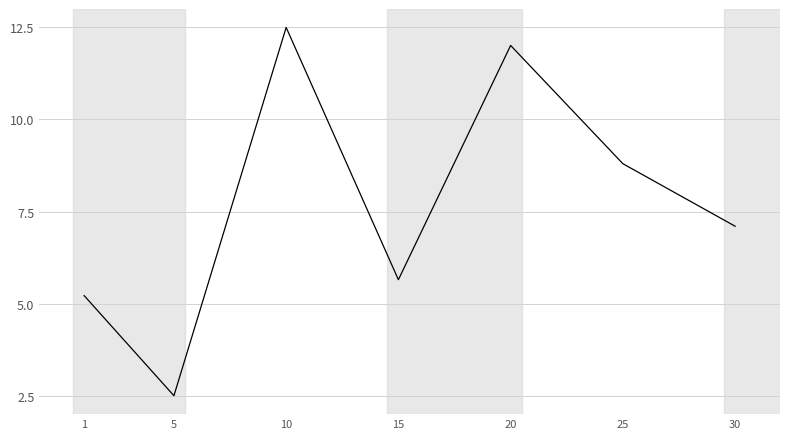

The value at 1 is 5.2. True or false?

True